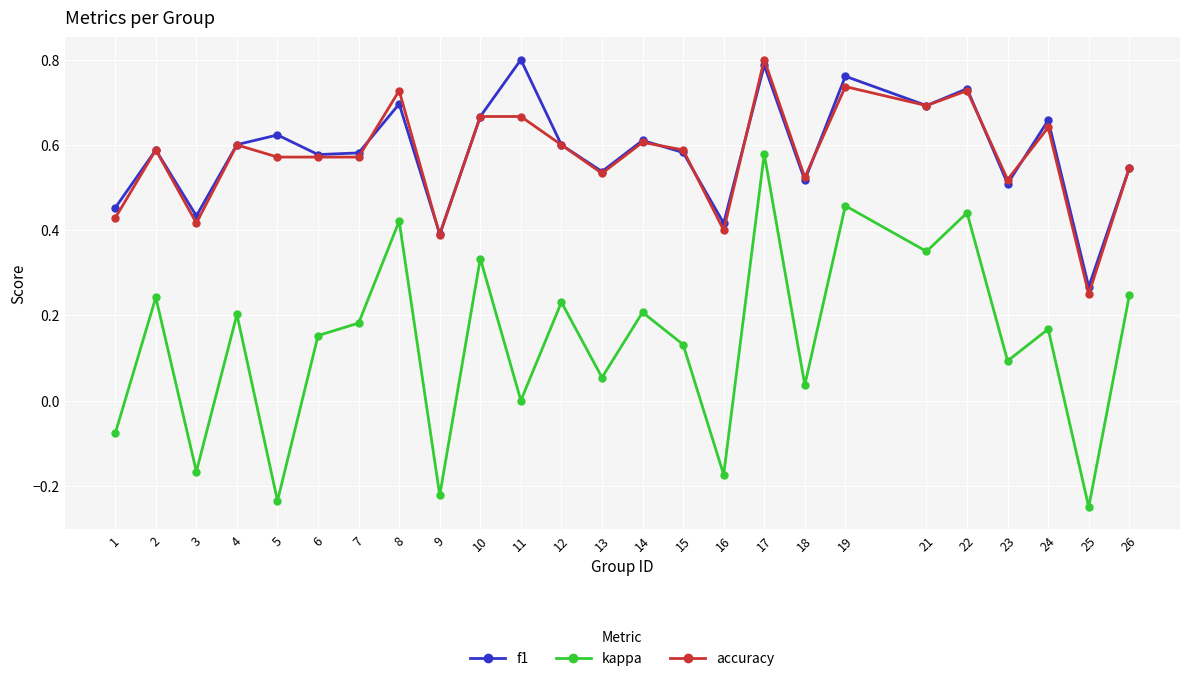

At how many categories does at least one series exceed 0?

25